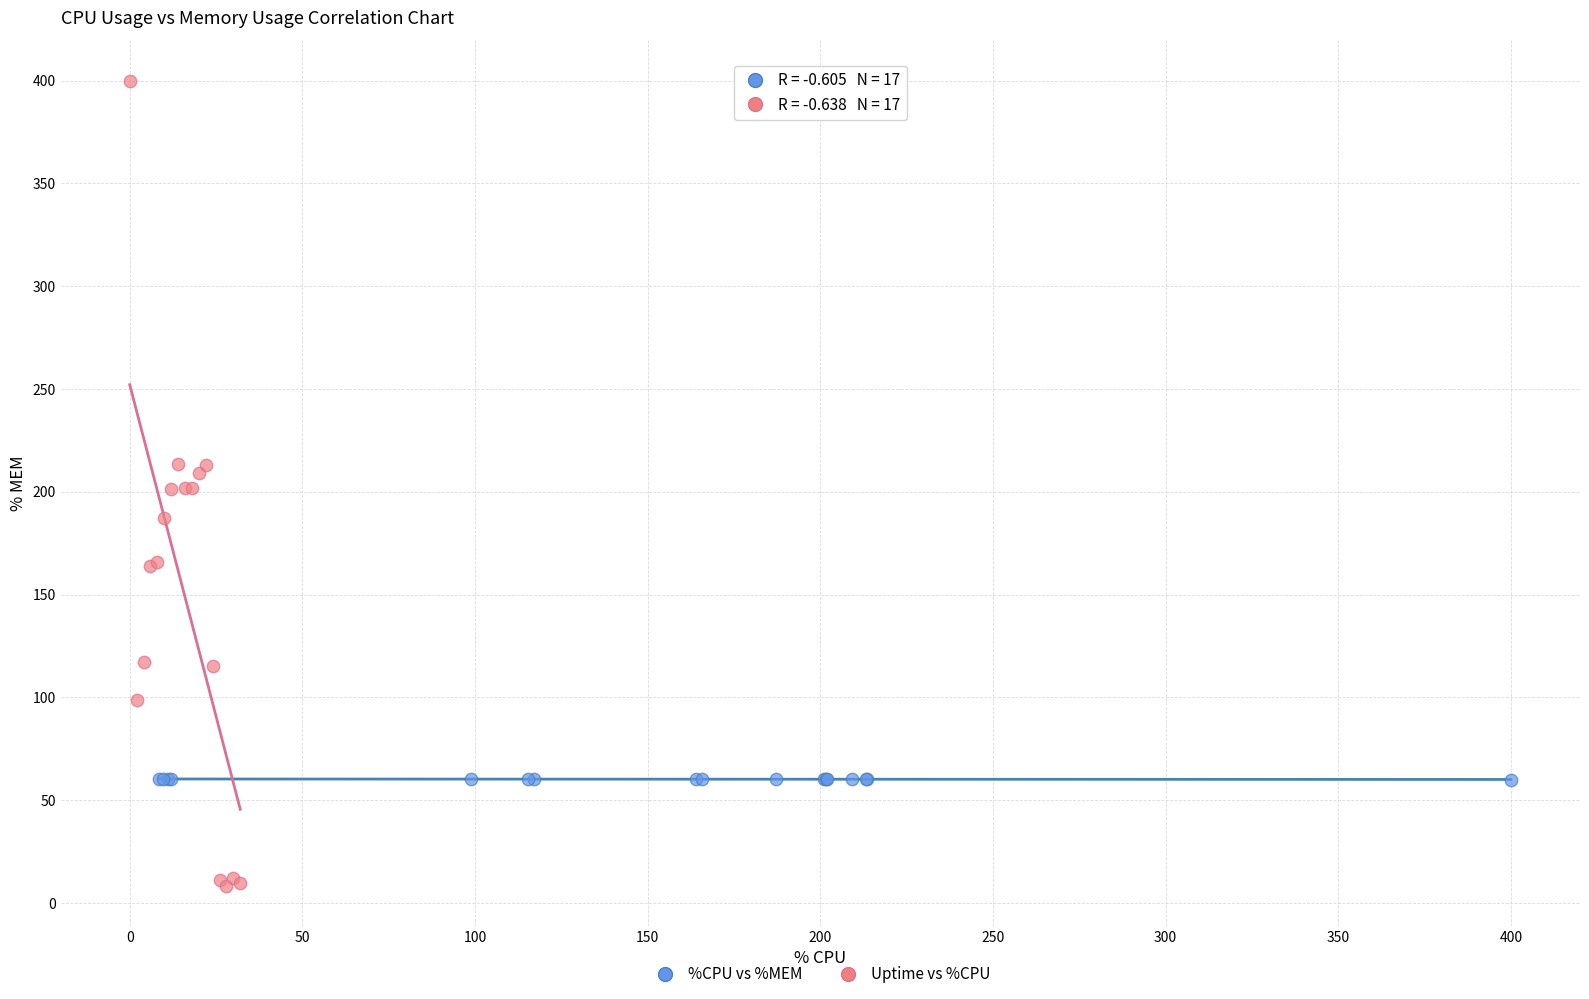

Which series has the widest spread of Y values?

Uptime vs %CPU